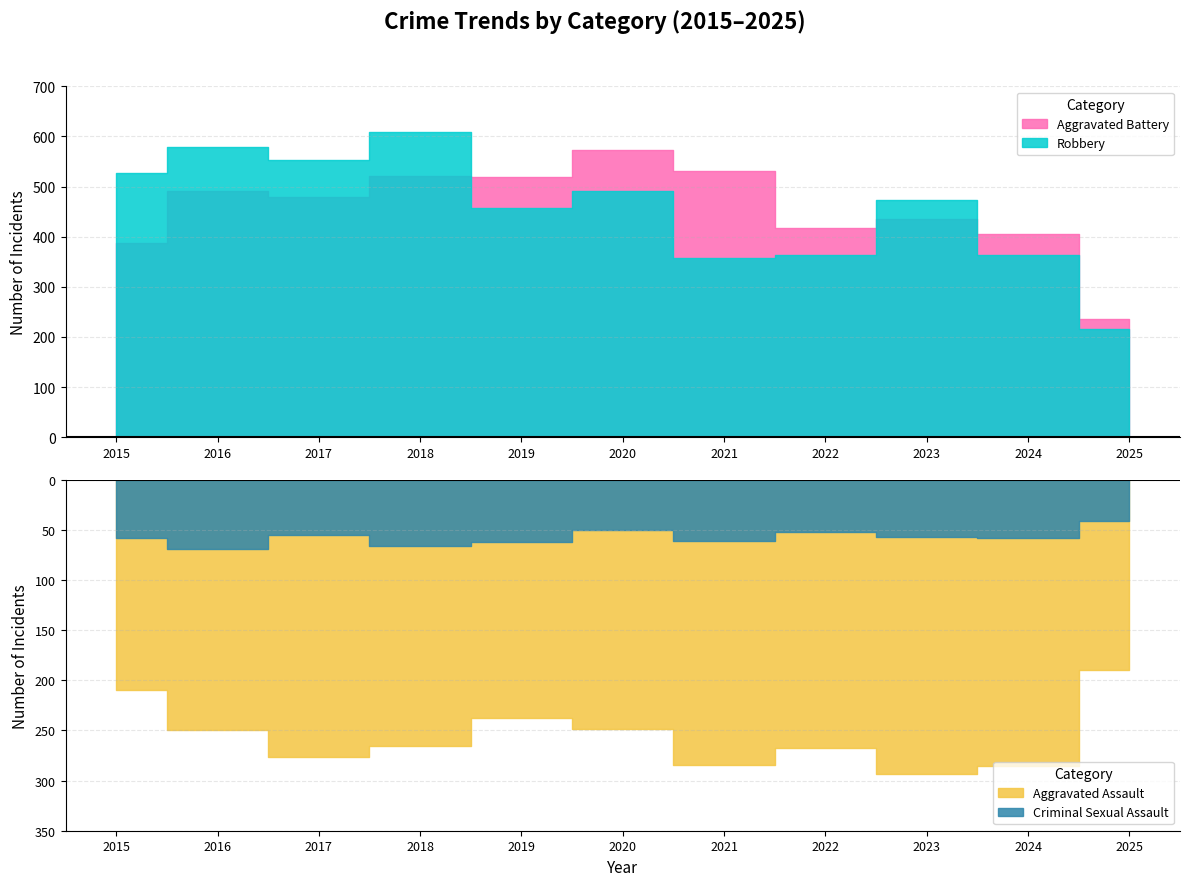

Does the chart have visible grid lines?

Yes